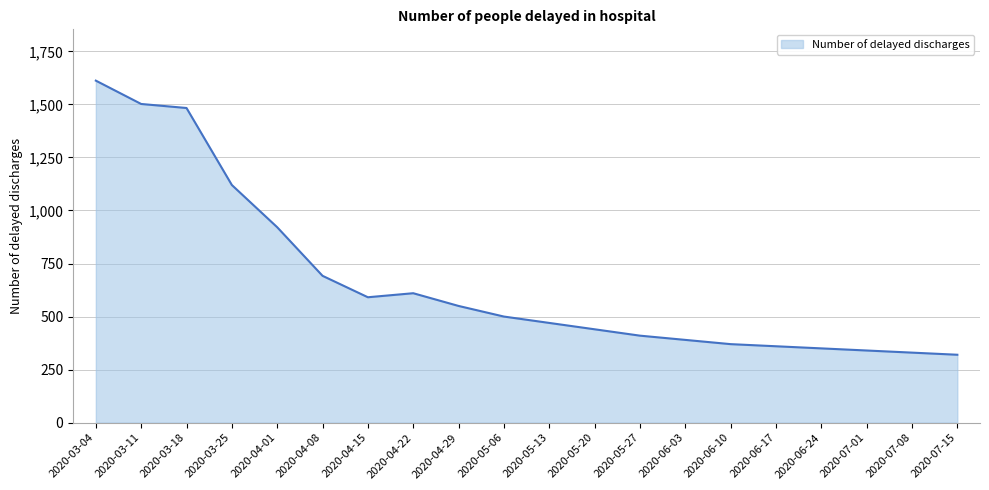

Which has a higher value, 2020-05-27 or 2020-07-01?

2020-05-27